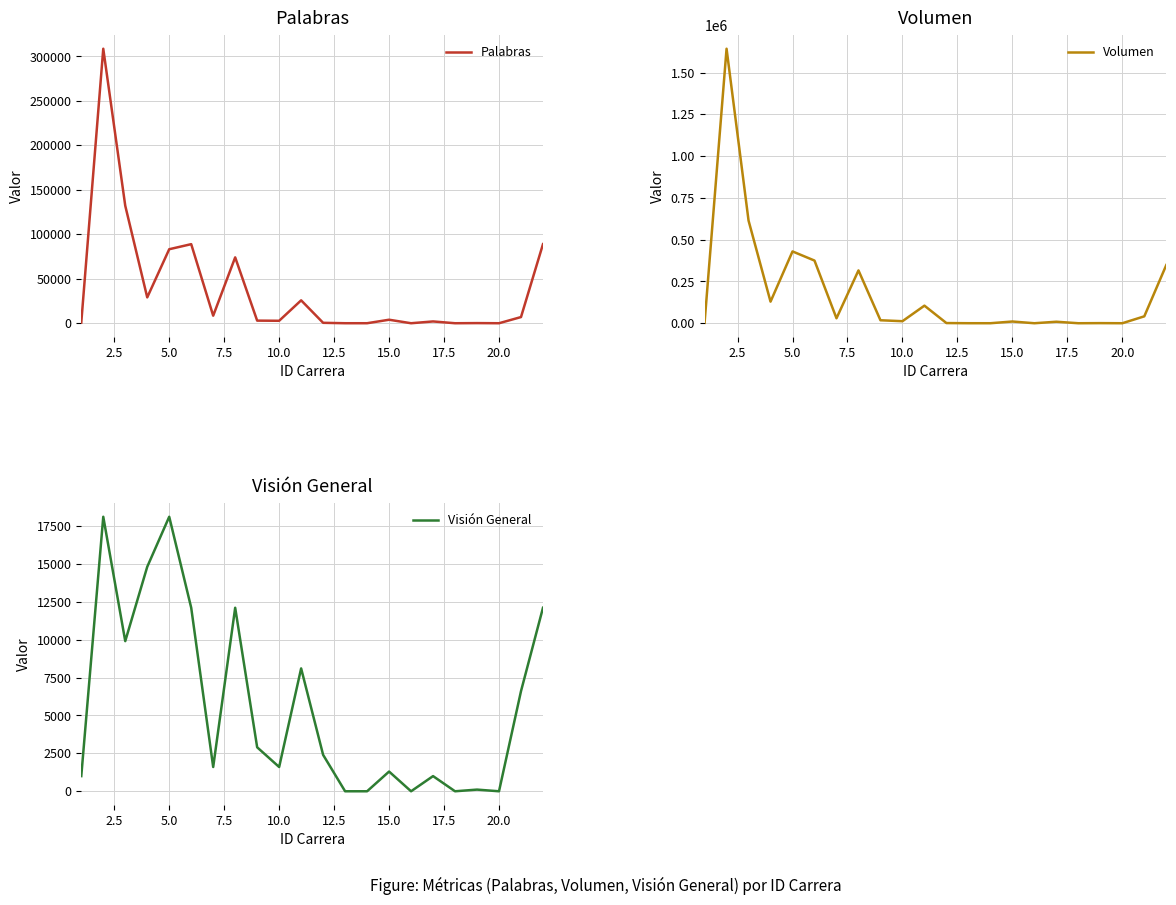

How many interior local valleys does the Palabras series have?

7